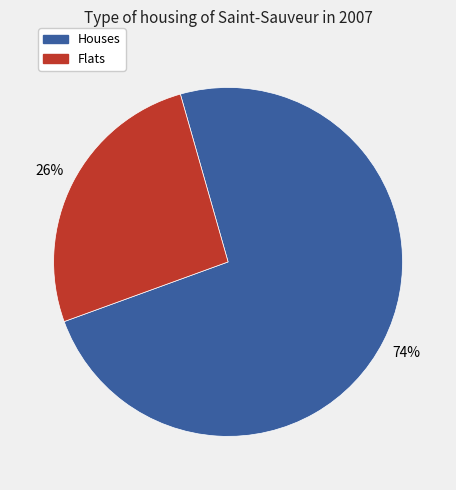

To the nearest percent, what is the difference between the largest and smallest slice percentages?

48%